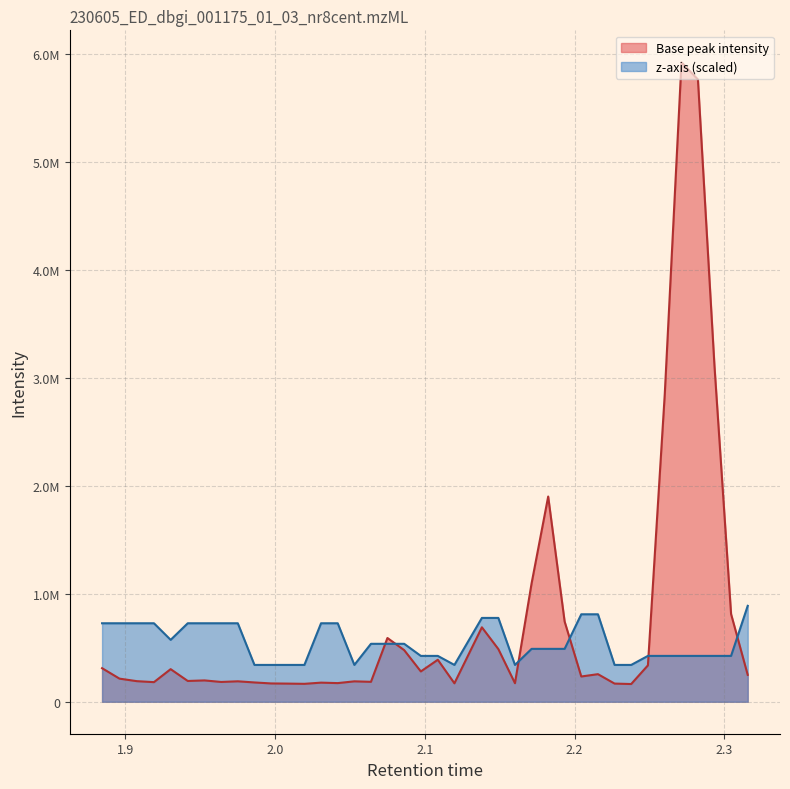

At which label does Base peak intensity reach its peak?

2.271416664123535